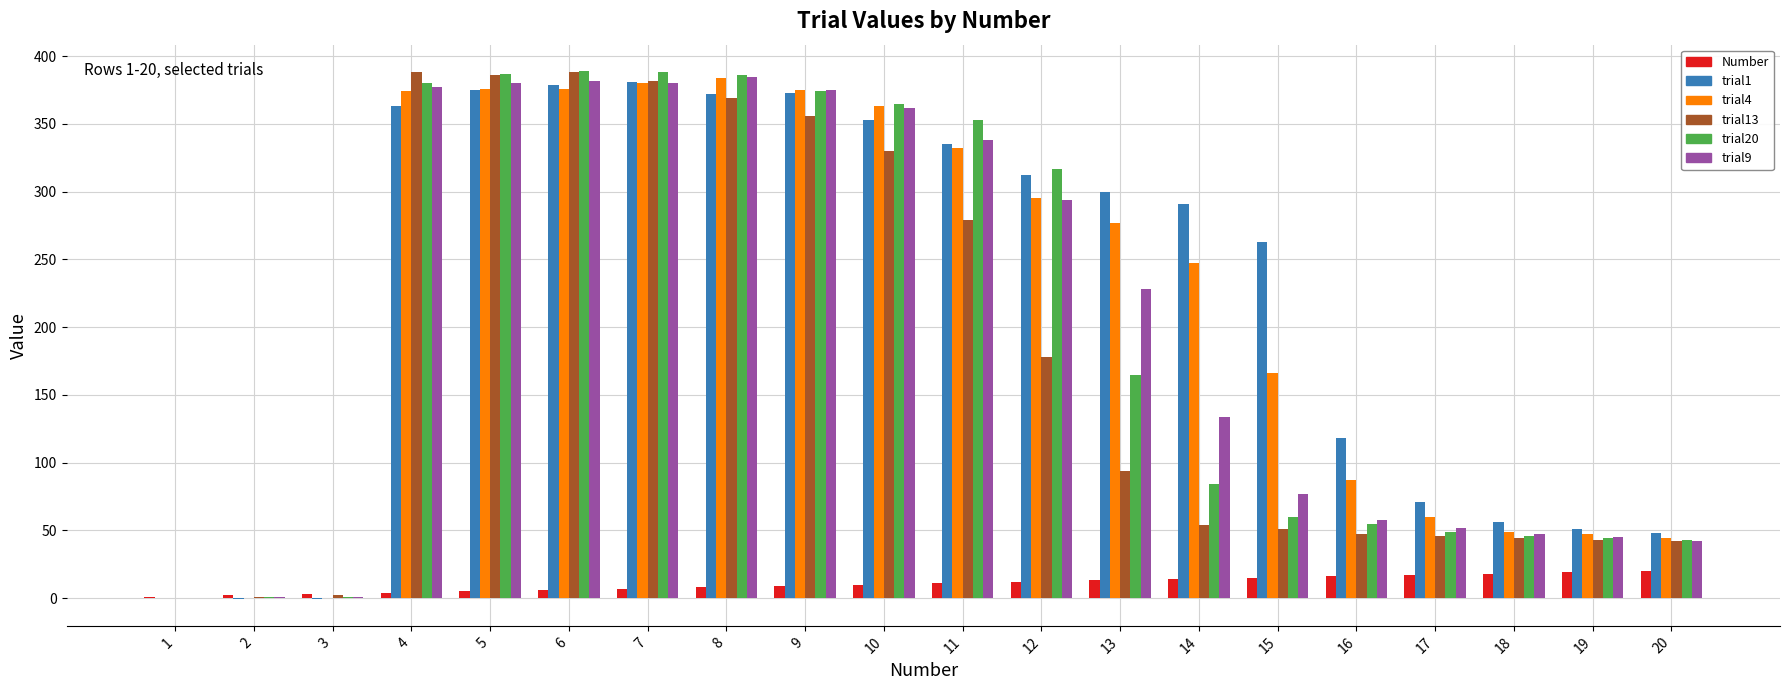

Is the value of Number at 20 greater than the value of trial1 at 12?

No